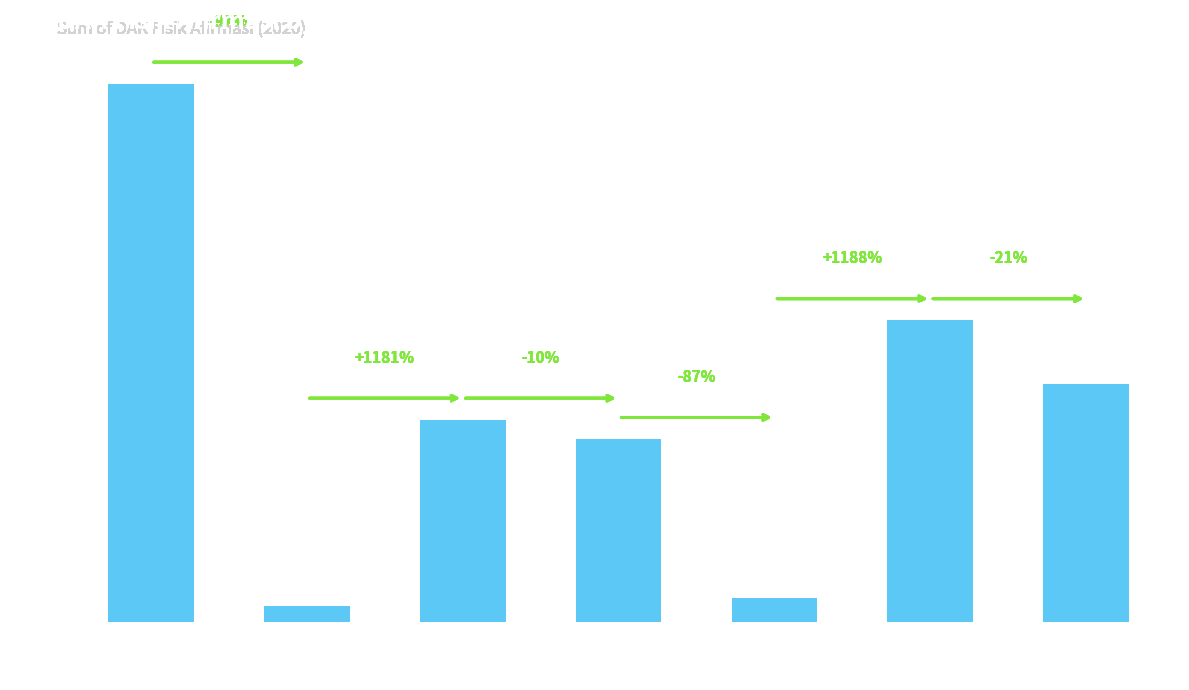

At which category does the chart reach its peak across all series?

Kota Batam